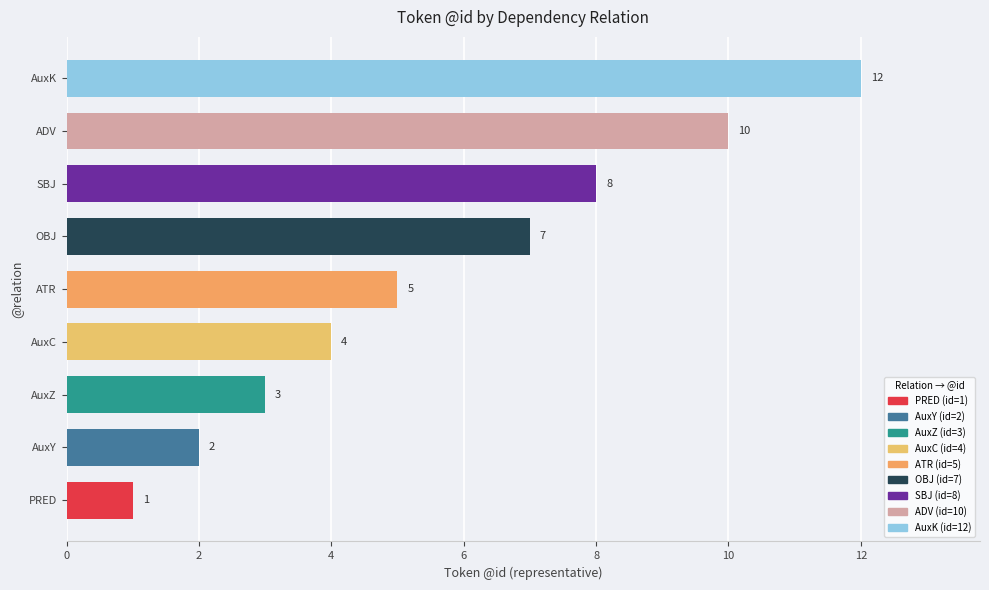

Are the bars horizontal?

Yes